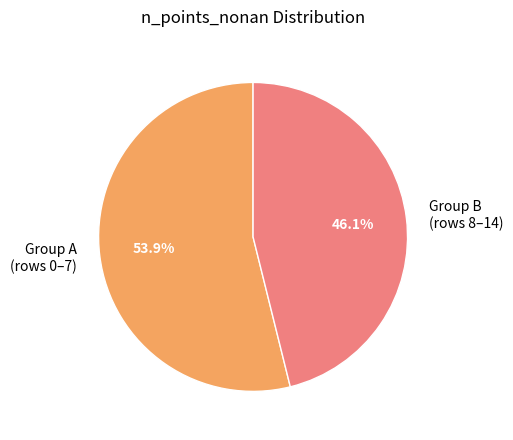

Rank the categories by value from lowest to highest.

Group B (rows 8–14), Group A (rows 0–7)